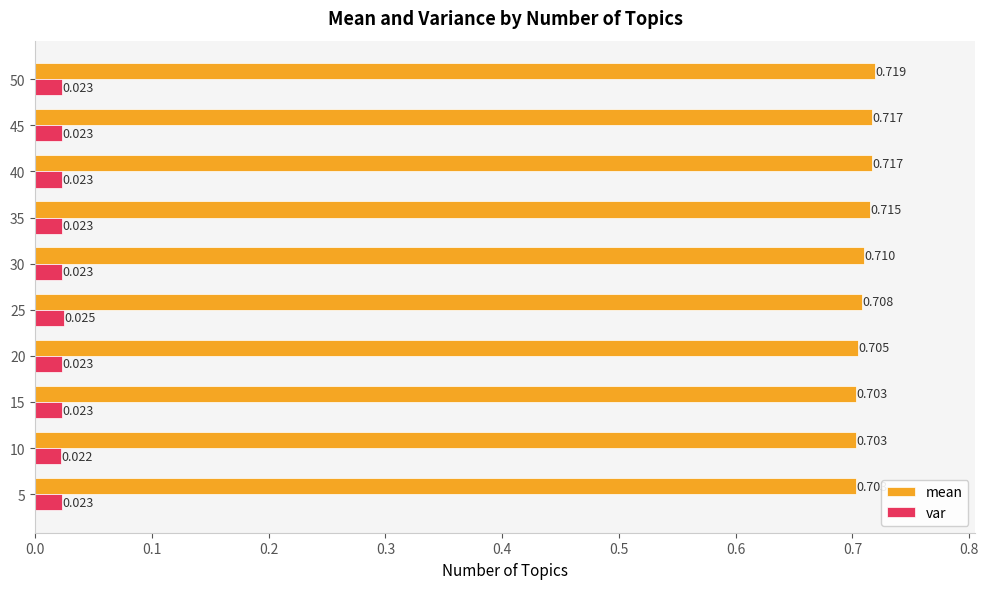

List the series in order of their overall mean, lowest first.

var, mean